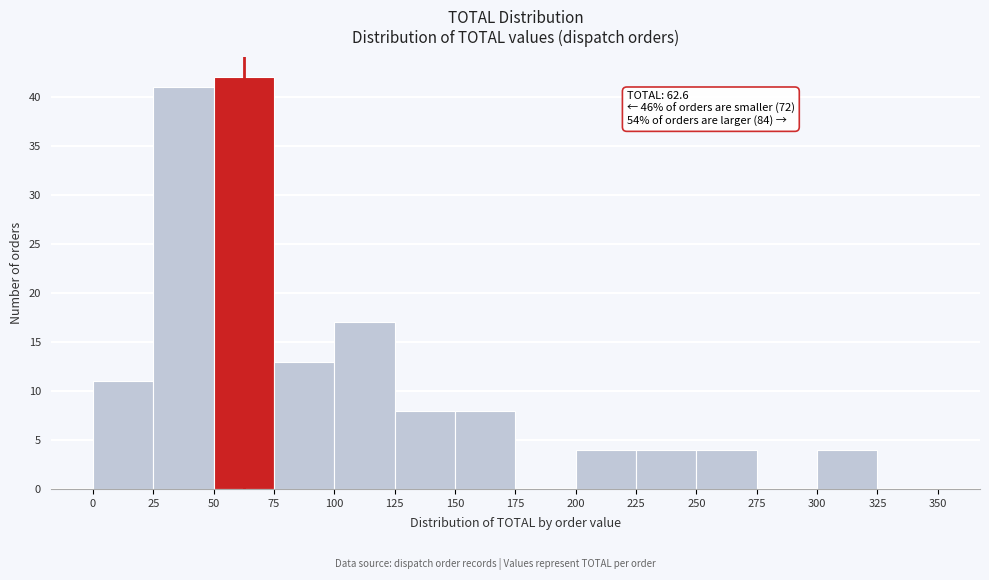

Which range on the x-axis has the tallest bar?

50 to 75